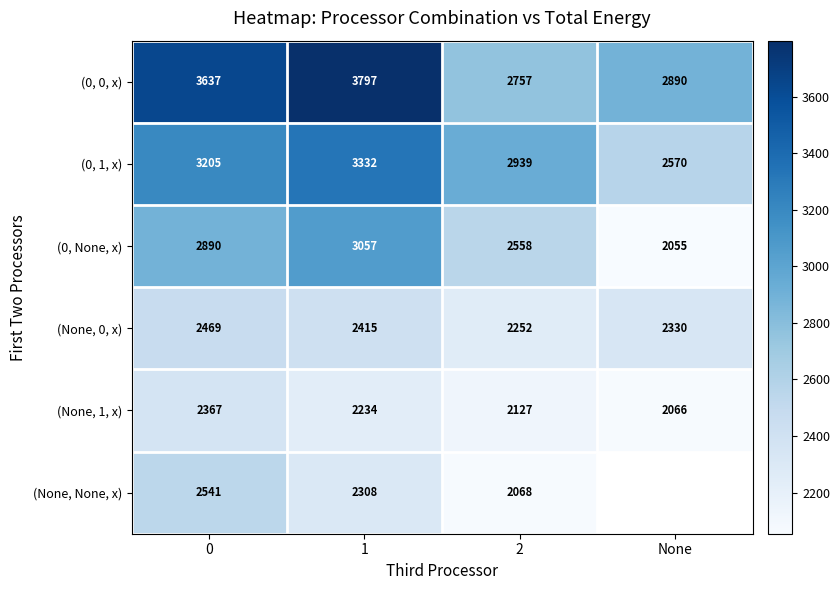

At which label is (None, 0, x) closest to 2360?

None